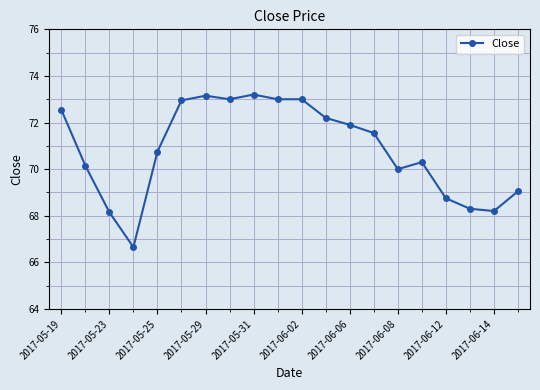

What is the value of the 14th point from the left?

71.6